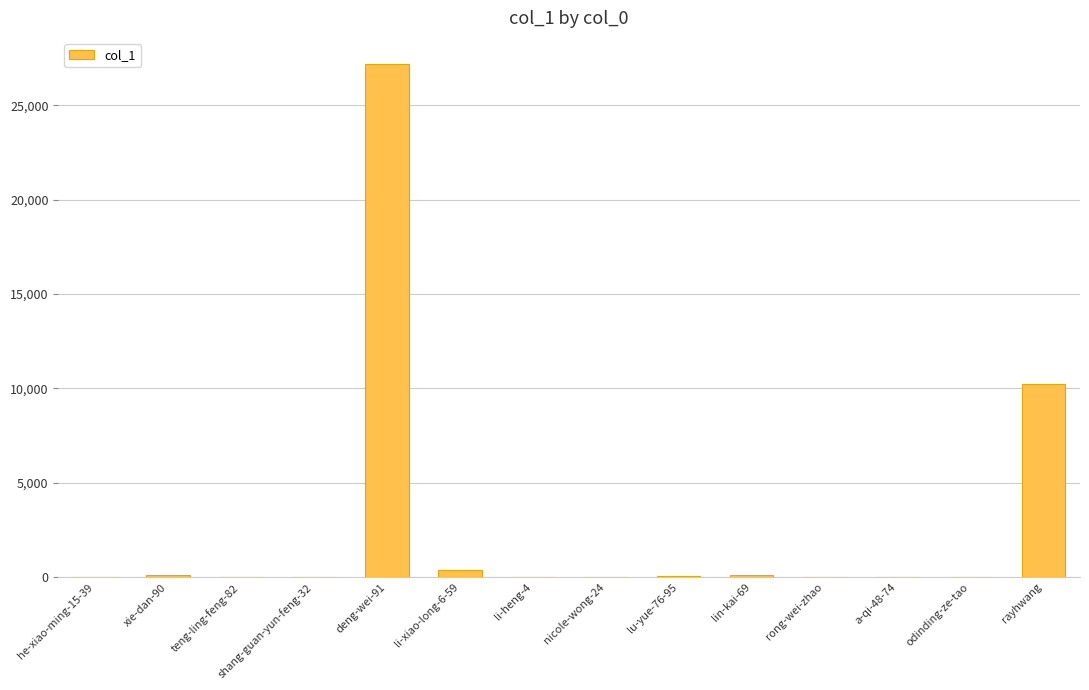

Where is the data nearest to the value 13605?

rayhwang